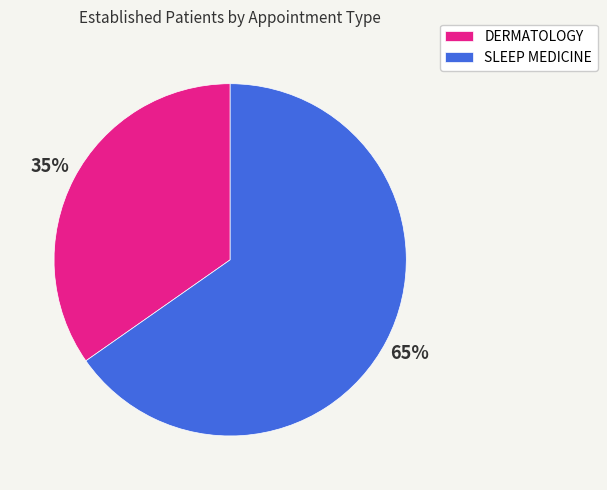

How many slices are in this pie chart?

2